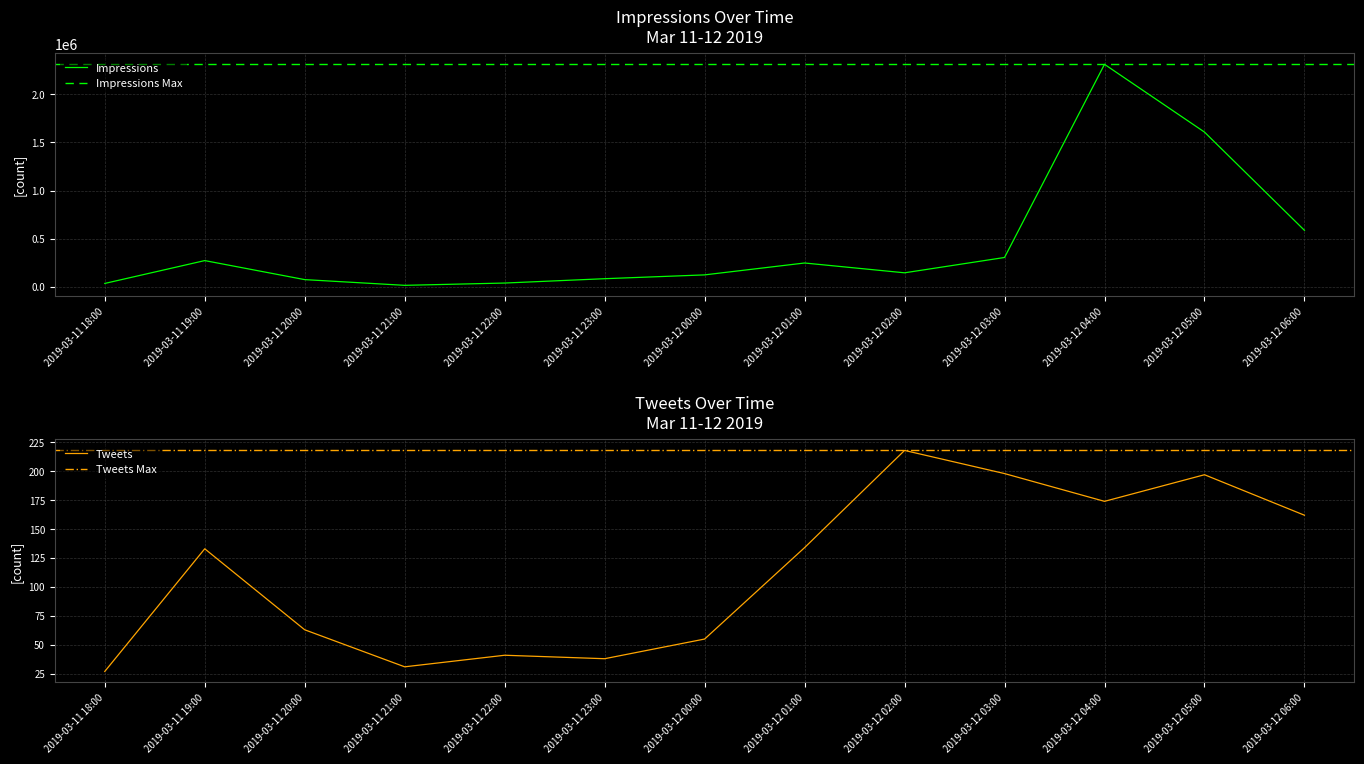

What is the difference between the Tweets values at 2019-03-11 19:00 and 2019-03-12 03:00?

65